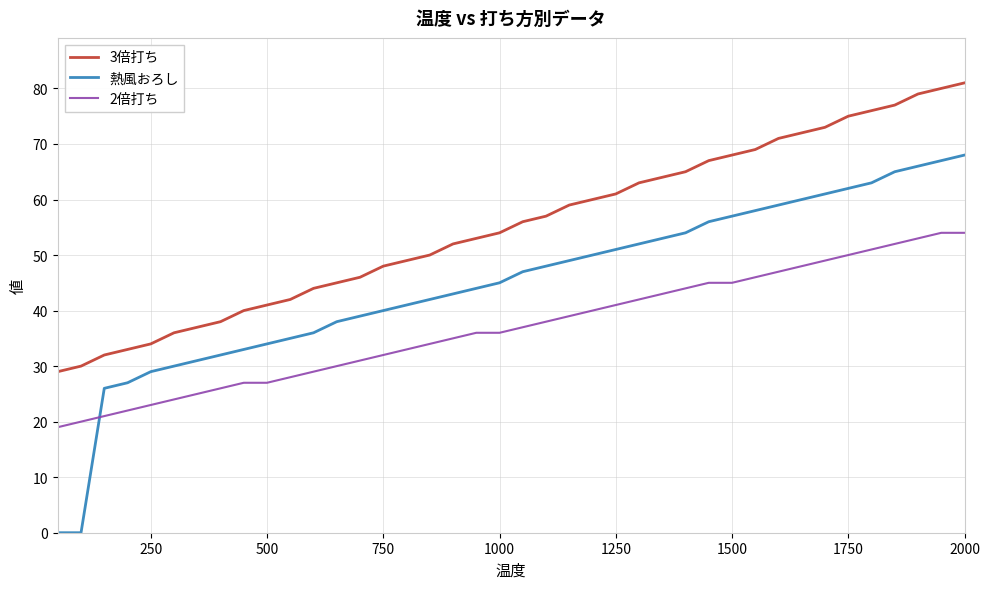

What are all the series names shown in the legend?

3倍打ち, 熱風おろし, 2倍打ち